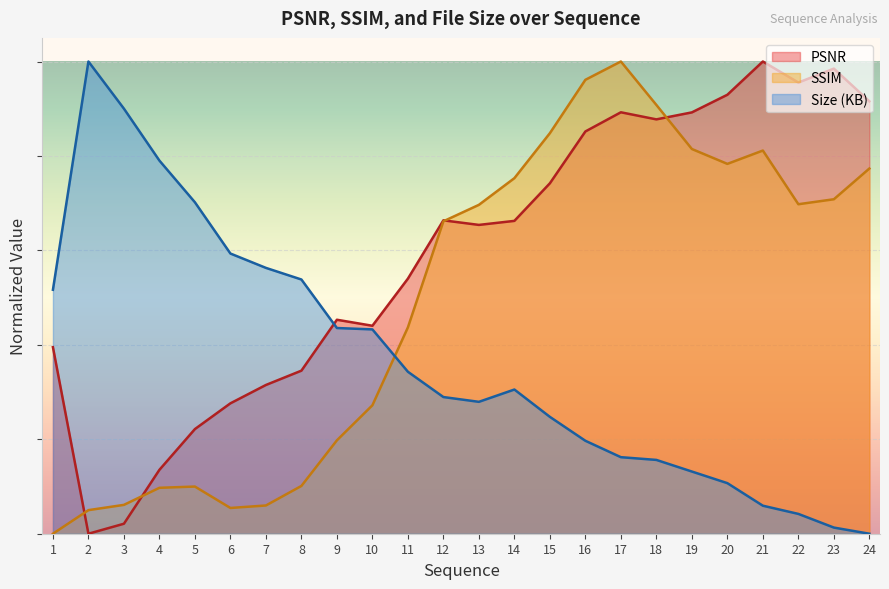

At which category does the chart reach its peak across all series?

21